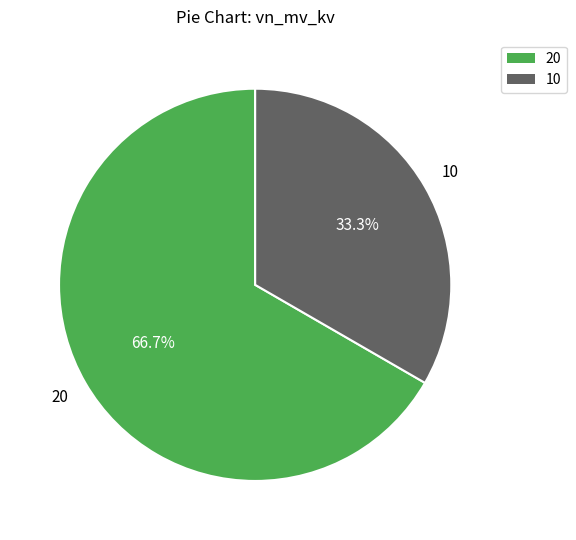

What is the majority slice?

20